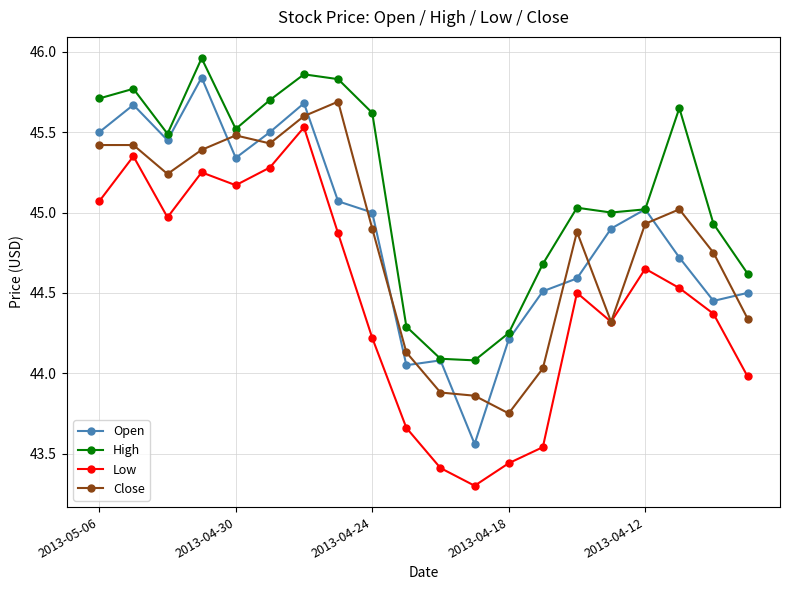

List the series in order of their peak value, lowest first.

Low, Close, Open, High